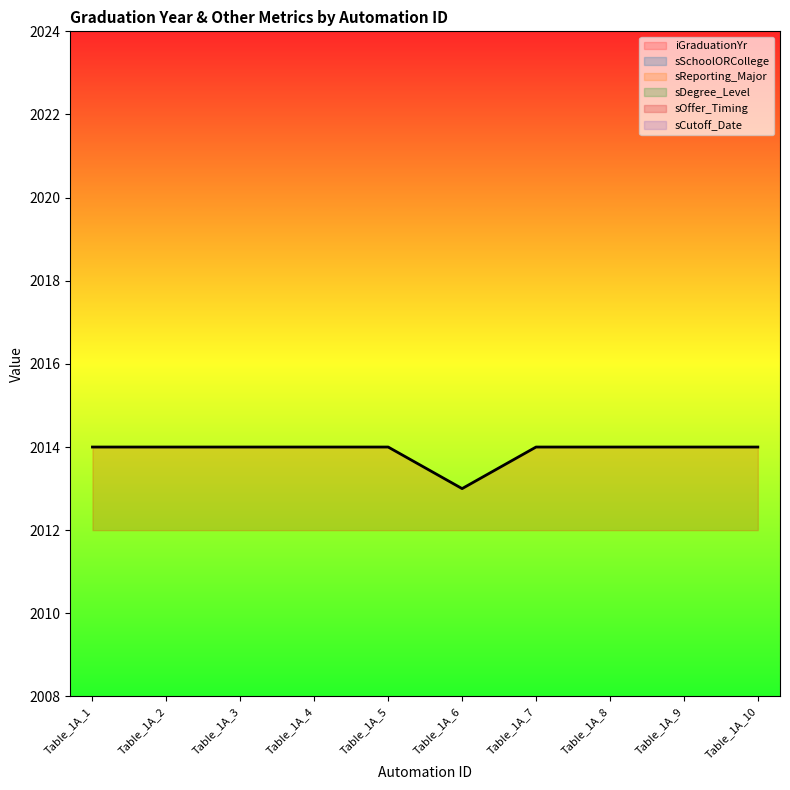

Rank the categories by value from lowest to highest.

Table_1A_6, Table_1A_1, Table_1A_2, Table_1A_3, Table_1A_4, Table_1A_5, Table_1A_7, Table_1A_8, Table_1A_9, Table_1A_10